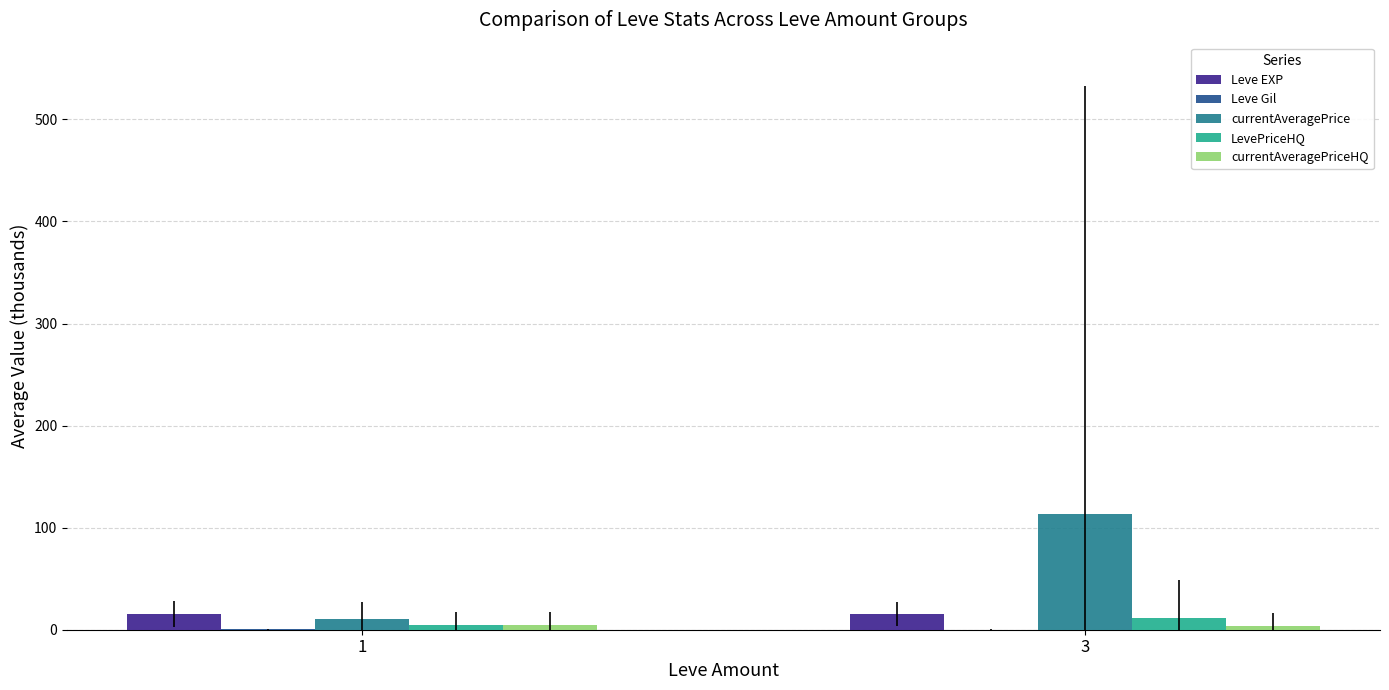

Which series has the largest total across all categories?

currentAveragePrice